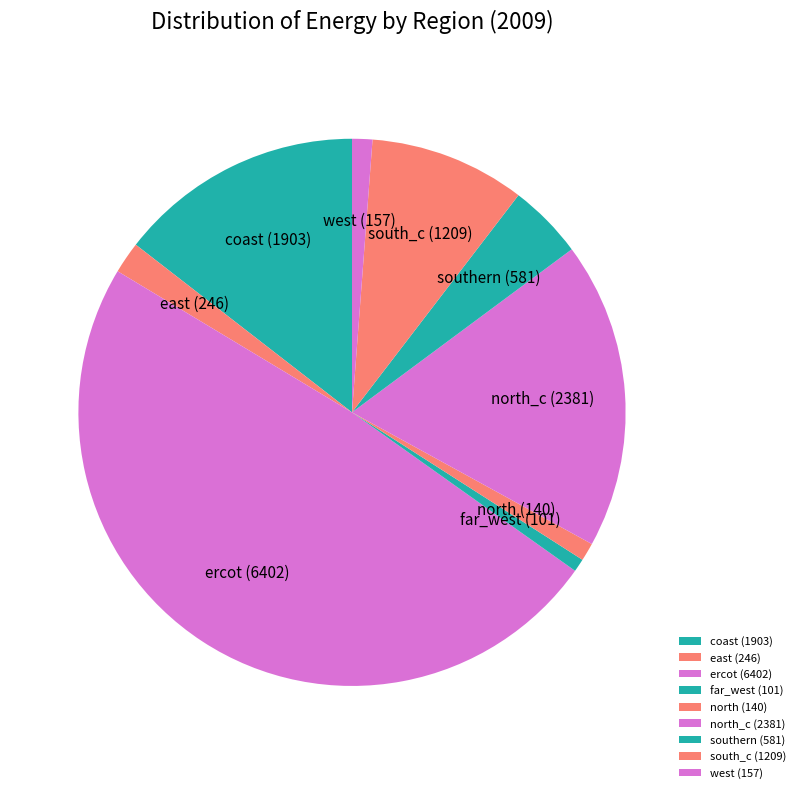

Is it true that coast is 15% of the pie?

True